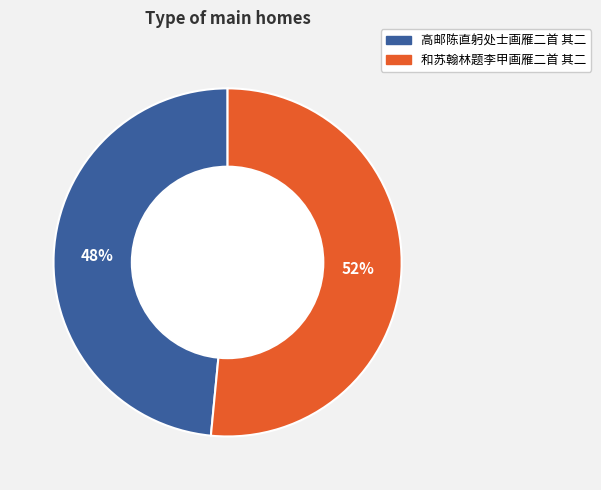

Is there a majority slice in this chart?

Yes